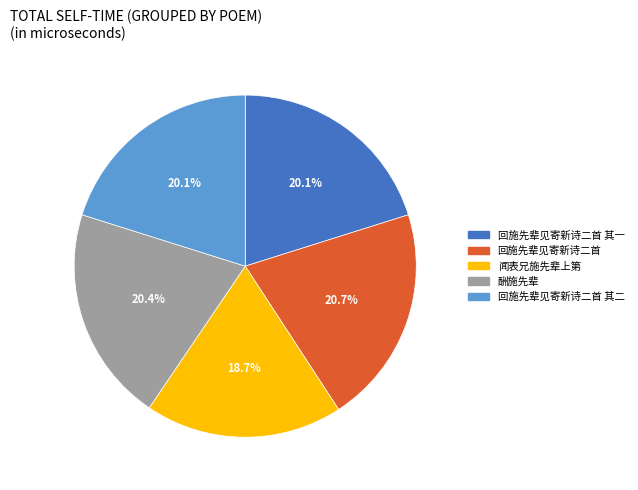

Approximately how many times larger is the value at 闻表兄施先辈上第 compared to 回施先辈见寄新诗二首?

0.9